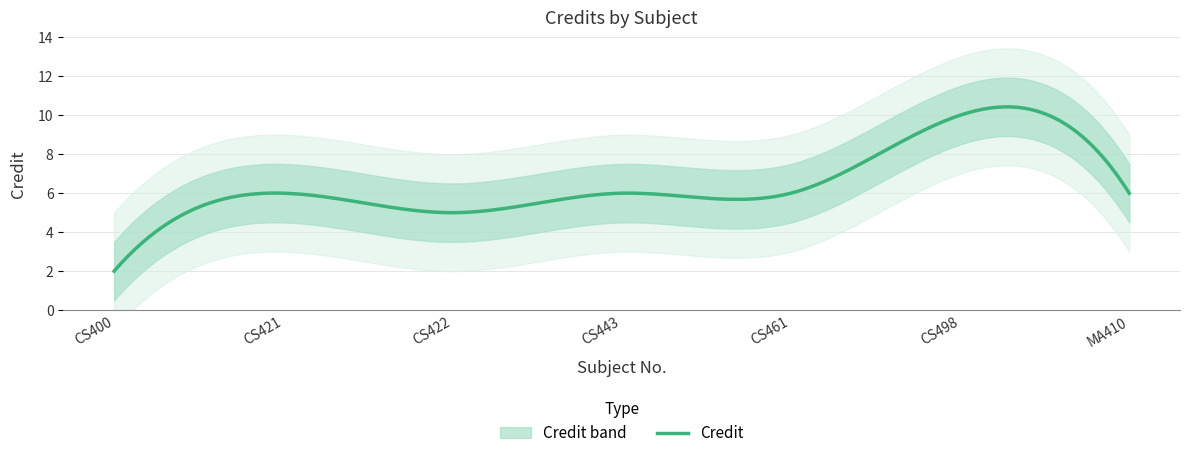

List the labels in order of value, smallest first.

CS400, CS422, CS421, CS443, CS461, MA410, CS498